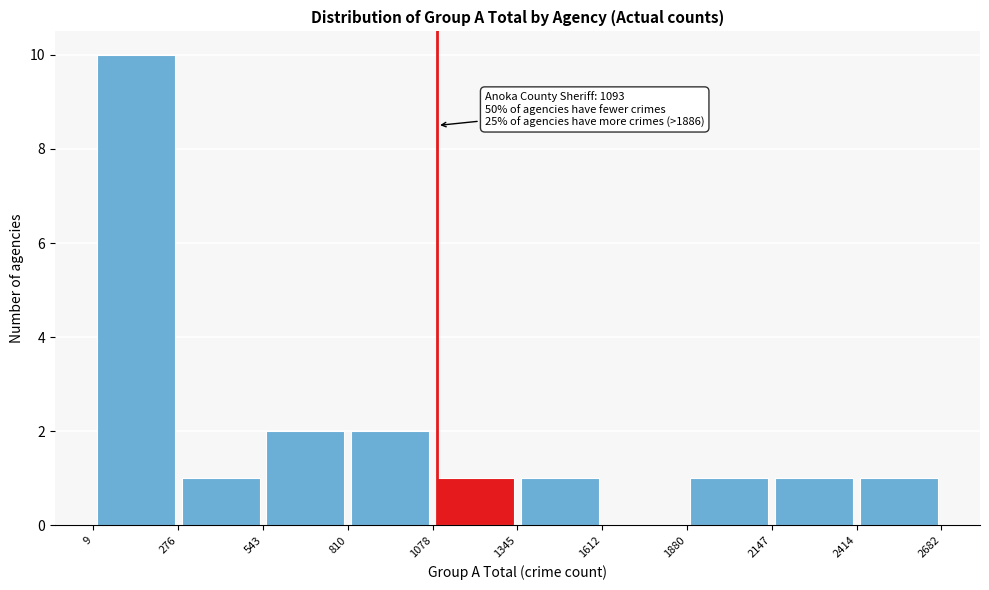

Which range on the x-axis has the tallest bar?

9 to 276